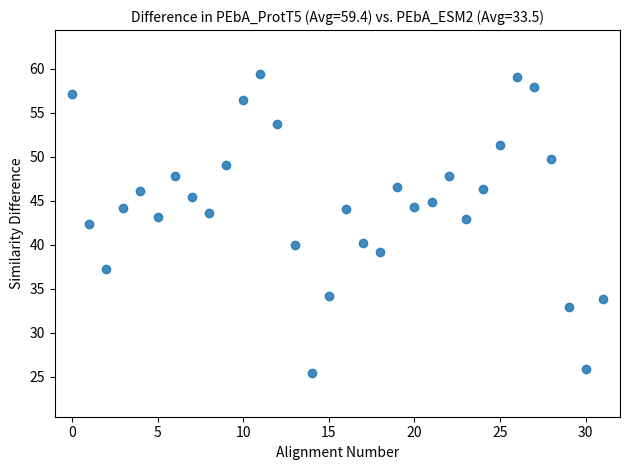

What is the range of Y values (max minus min)?

33.9